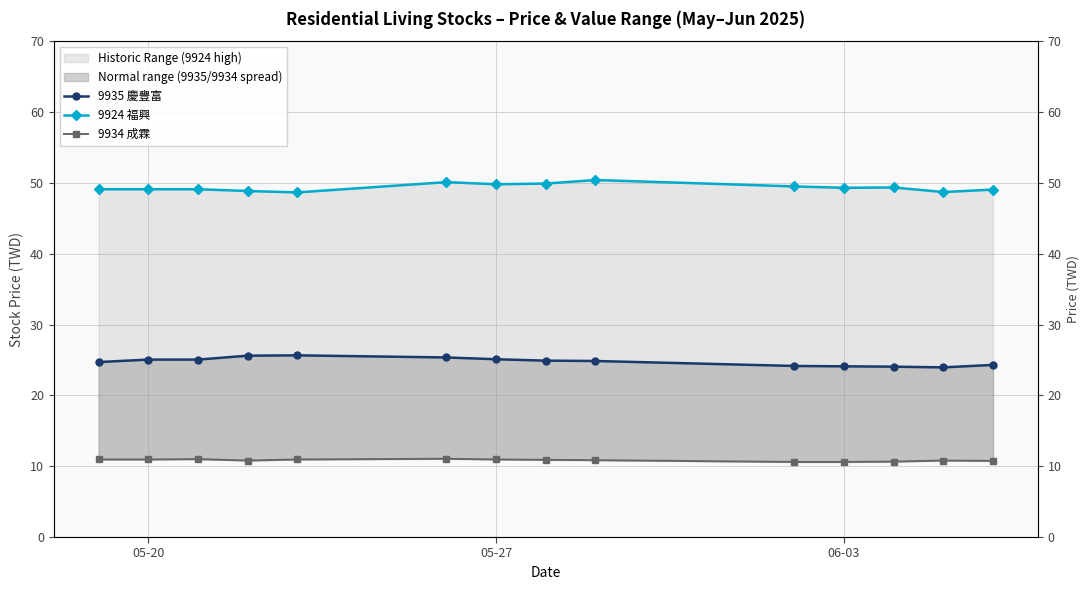

The 9924 福興 series shows 17.4 at 8. True or false?

False